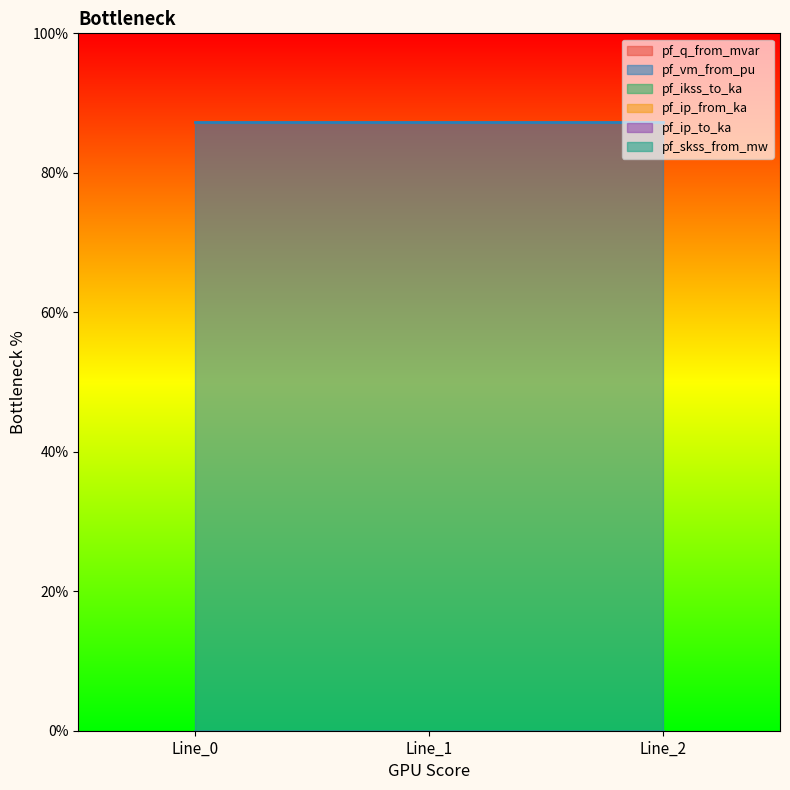

Rank the categories by pf_vm_from_pu value from lowest to highest.

Line_1, Line_2, Line_0